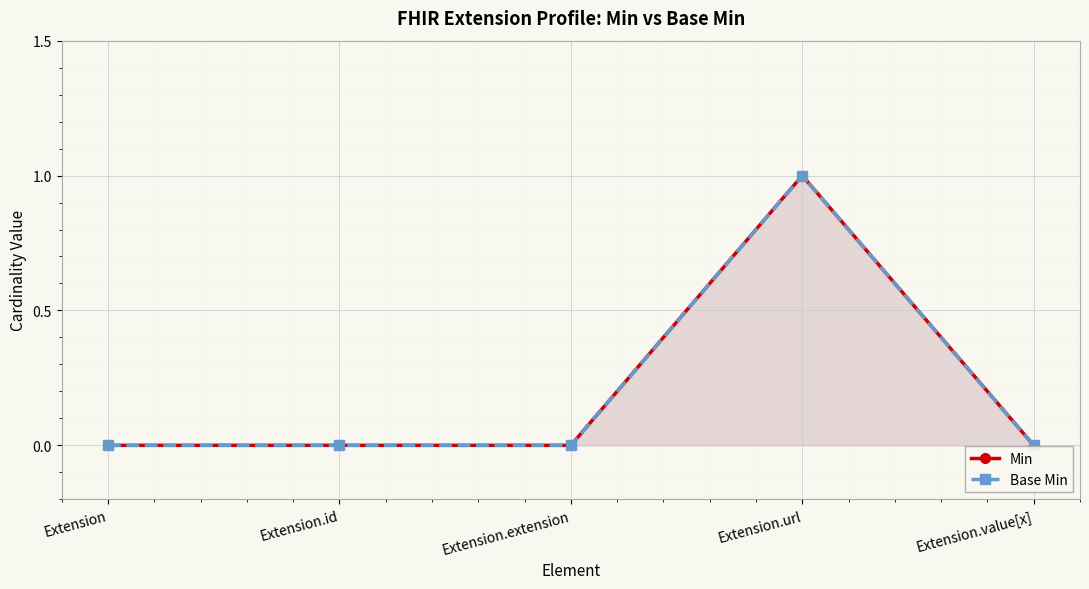

True or false: Base Min and Min intersect in this chart.

False